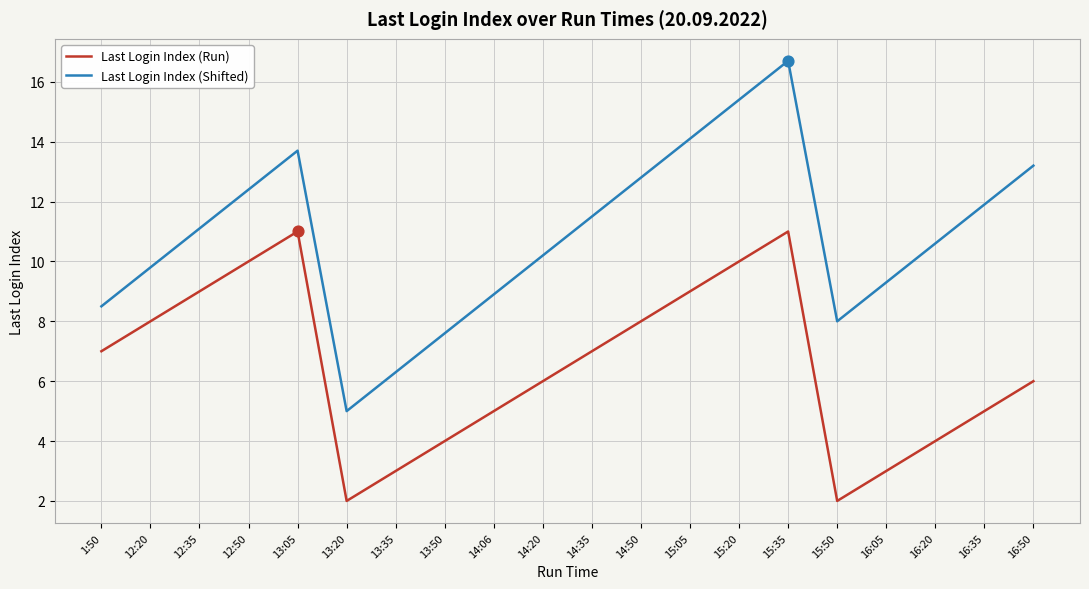

What is the total value across all series at 16:20?

14.6